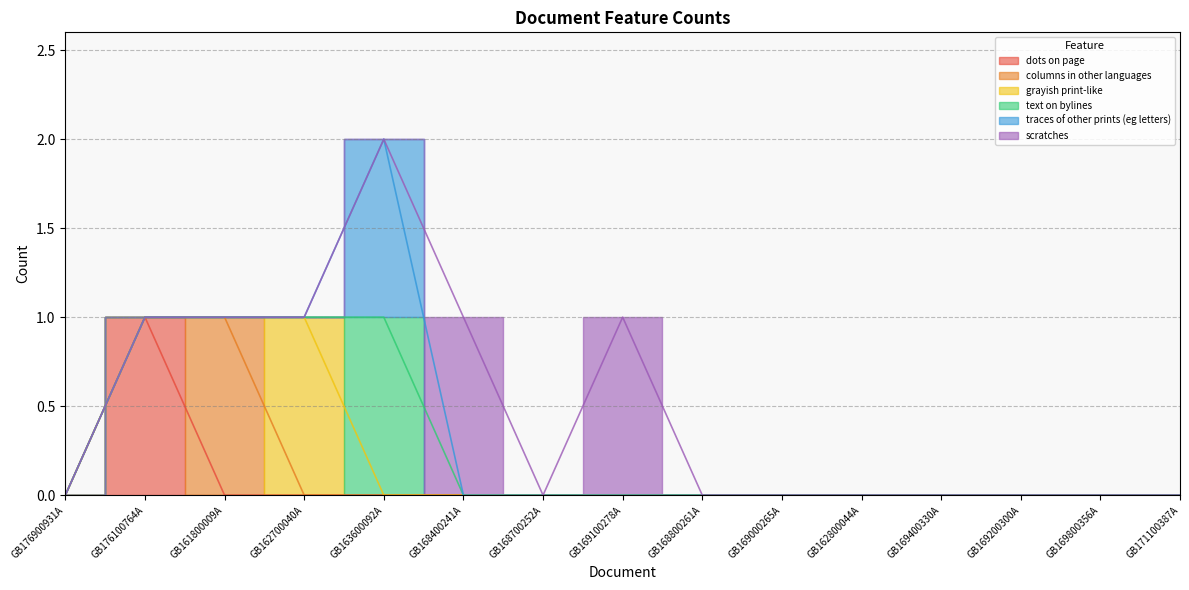

What is the label of the 7th point from the left?

GB168700252A